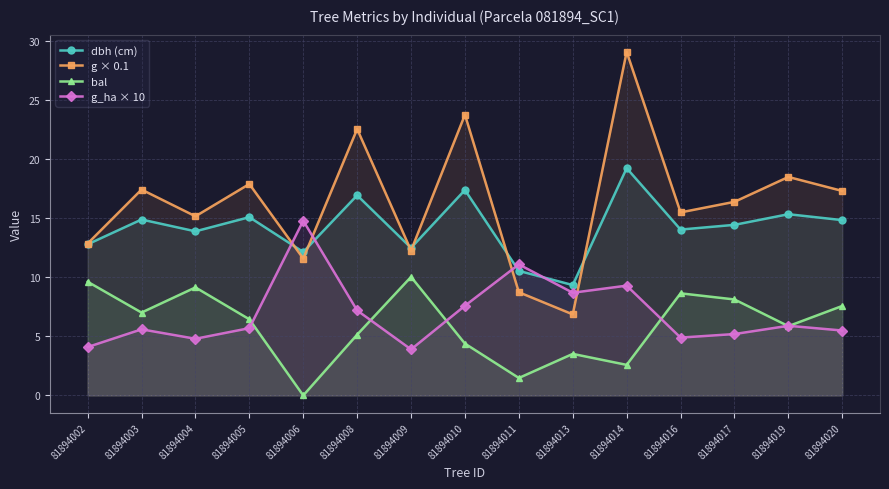

What are all the series names shown in the legend?

dbh (cm), g × 0.1, bal, g_ha × 10